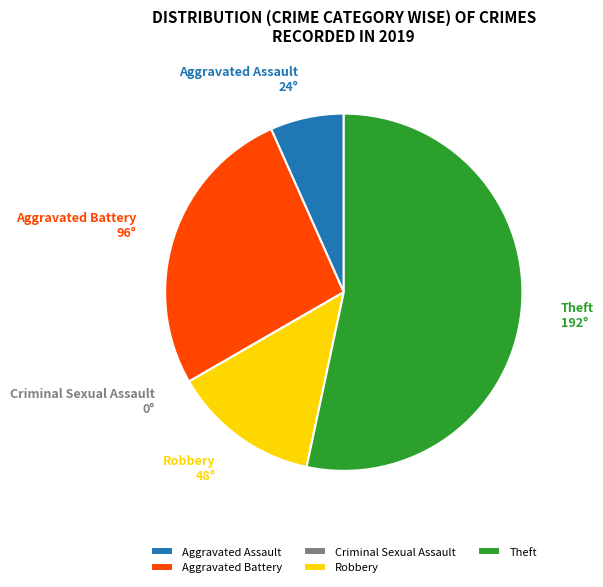

Which category accounts for the majority?

Theft